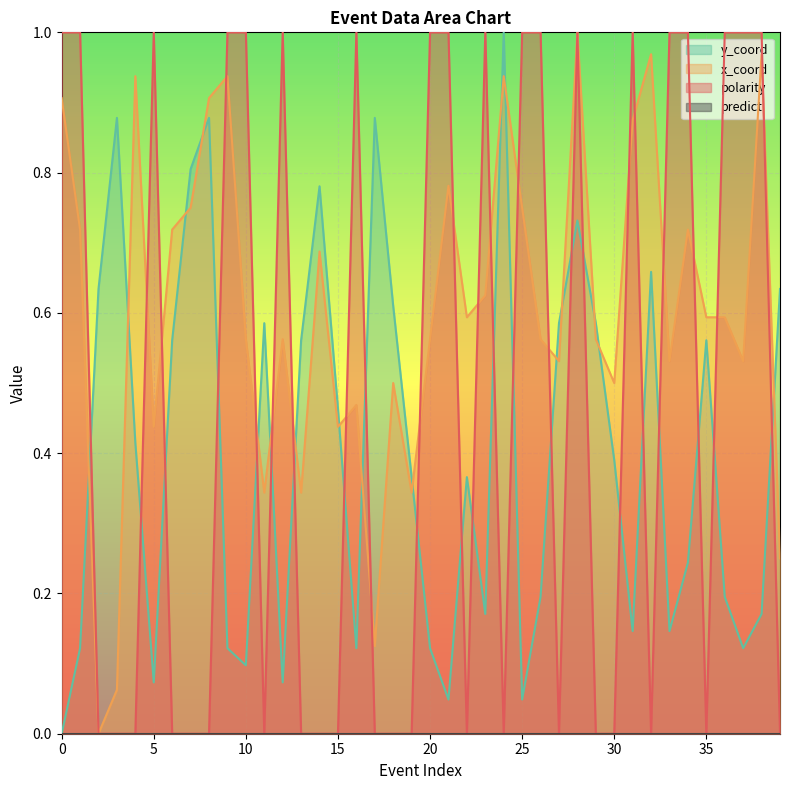

After their last crossing, which series has the higher values: polarity or y_coord?

y_coord